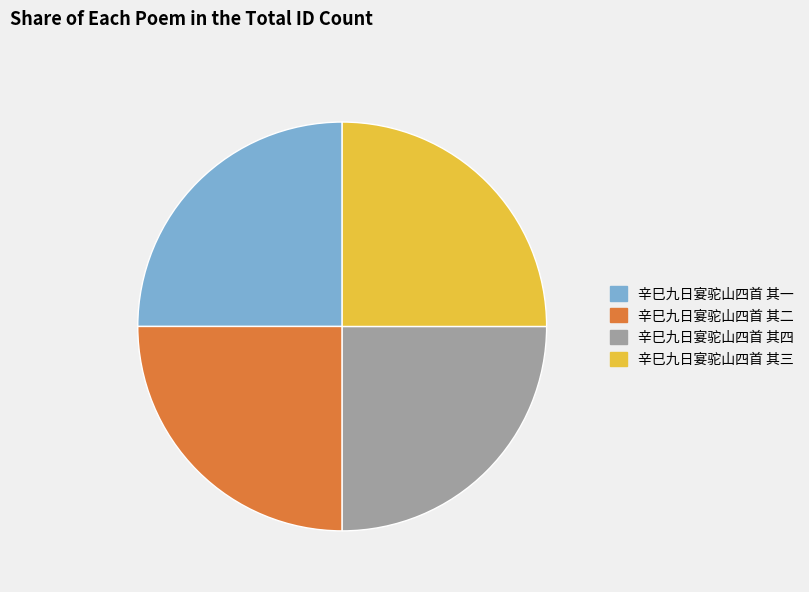

Is it true that 辛巳九日宴驼山四首 其三 is 12% of the pie?

False